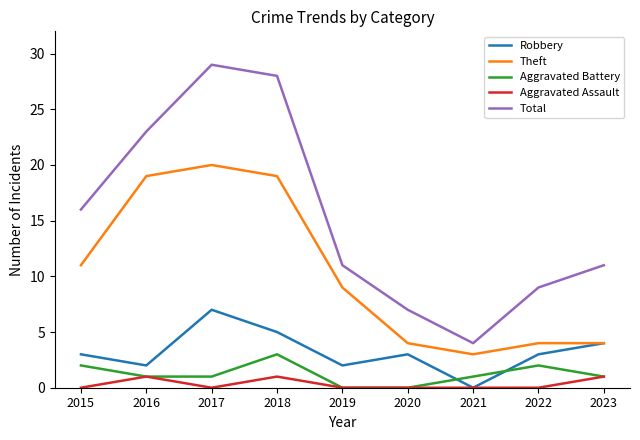

Is it true that Robbery equals 5 at 2015?

False